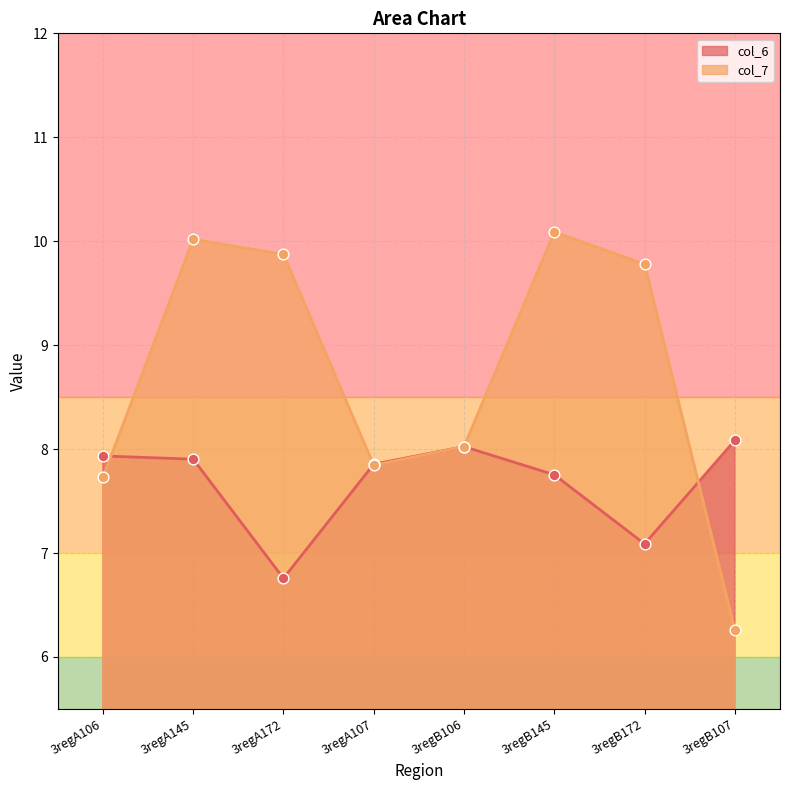

At which category is the sum across all series the highest?

3regA145